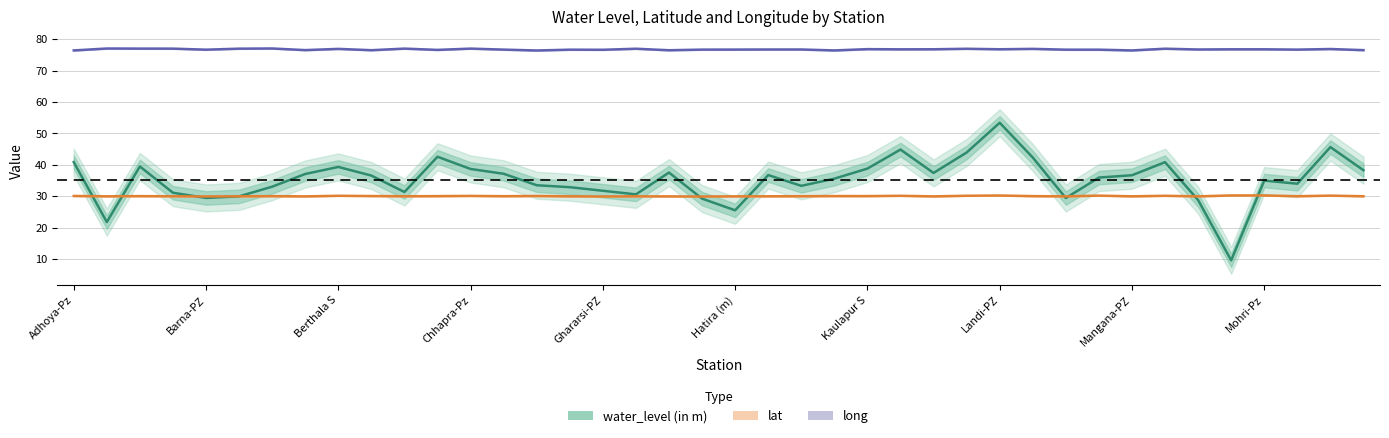

At how many categories does at least one series exceed 16?

40